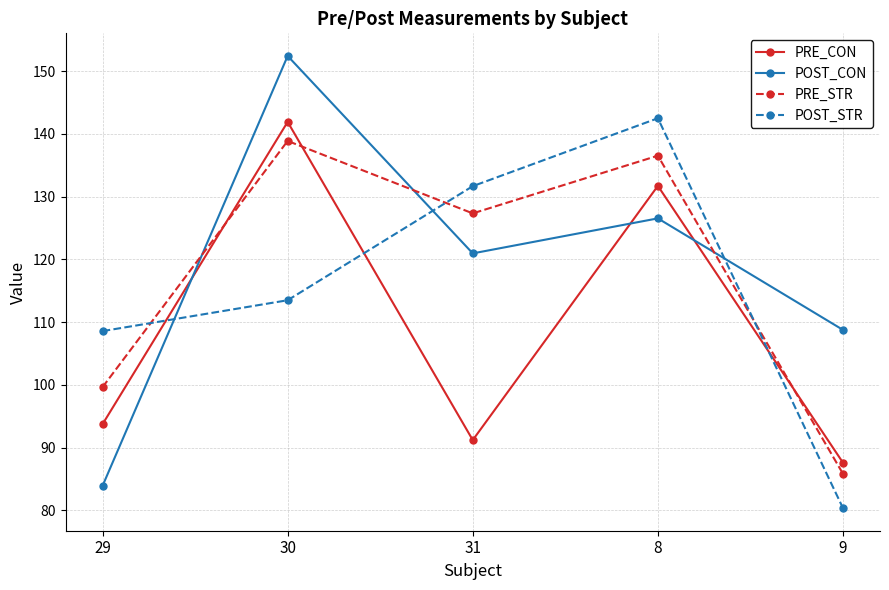

What is the label of the 5th point from the left?

9